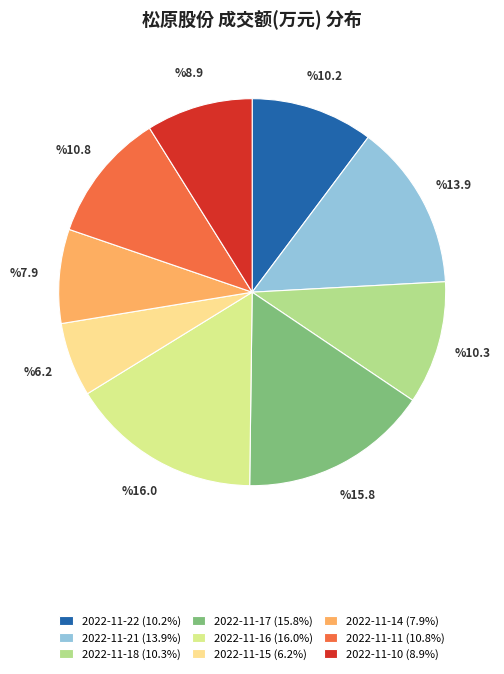

What is the ratio of the value at 2022-11-10 (8.9%) to the value at 2022-11-15 (6.2%)?

1.4